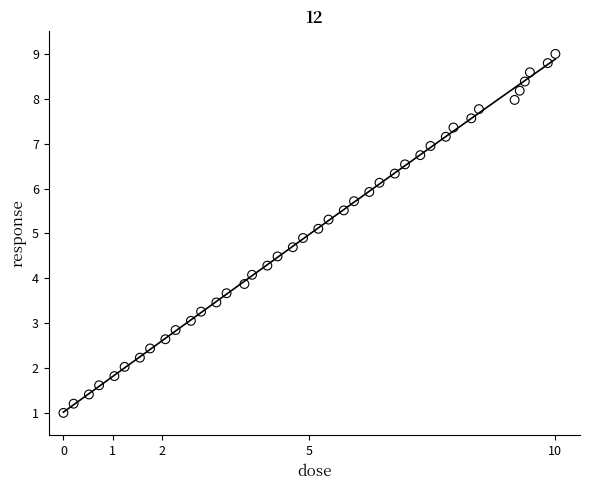

What is the range of Y values (max minus min)?

8.0